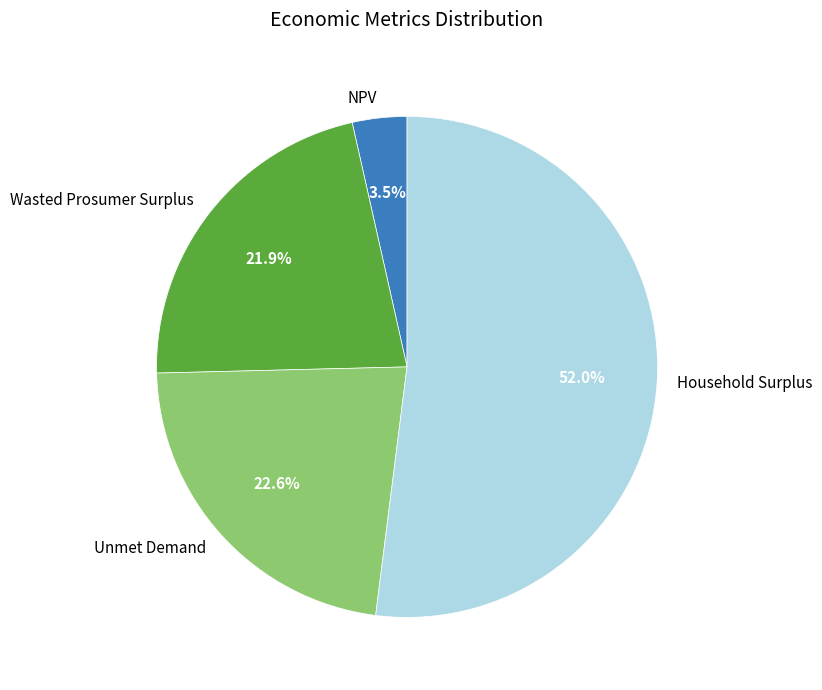

What is the largest slice in the pie chart?

Household Surplus